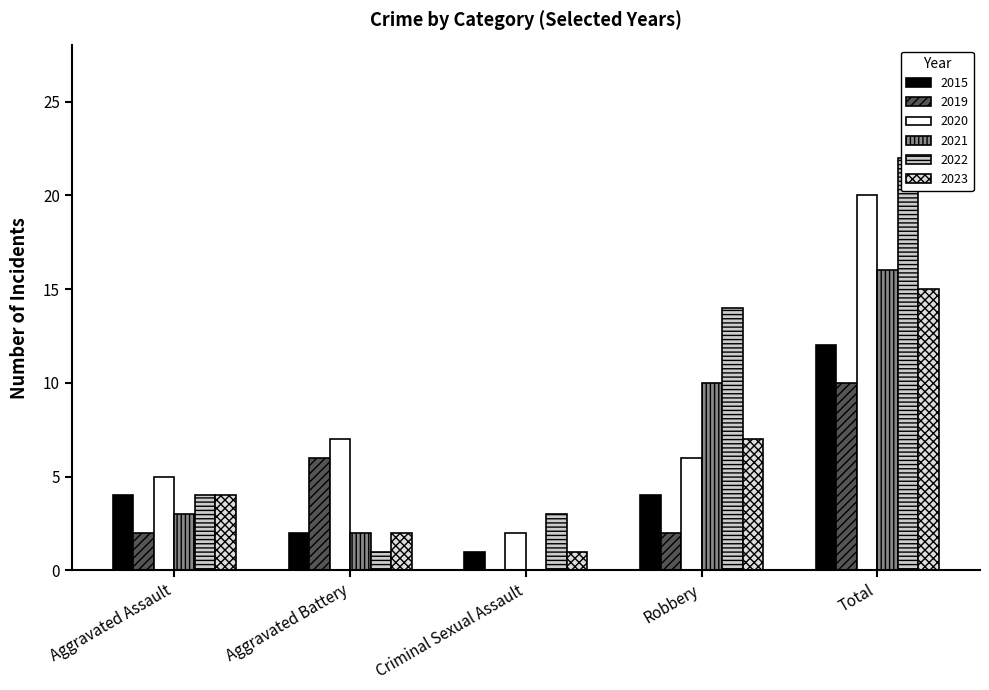

List the series in order of their peak value, lowest first.

2019, 2015, 2023, 2021, 2020, 2022